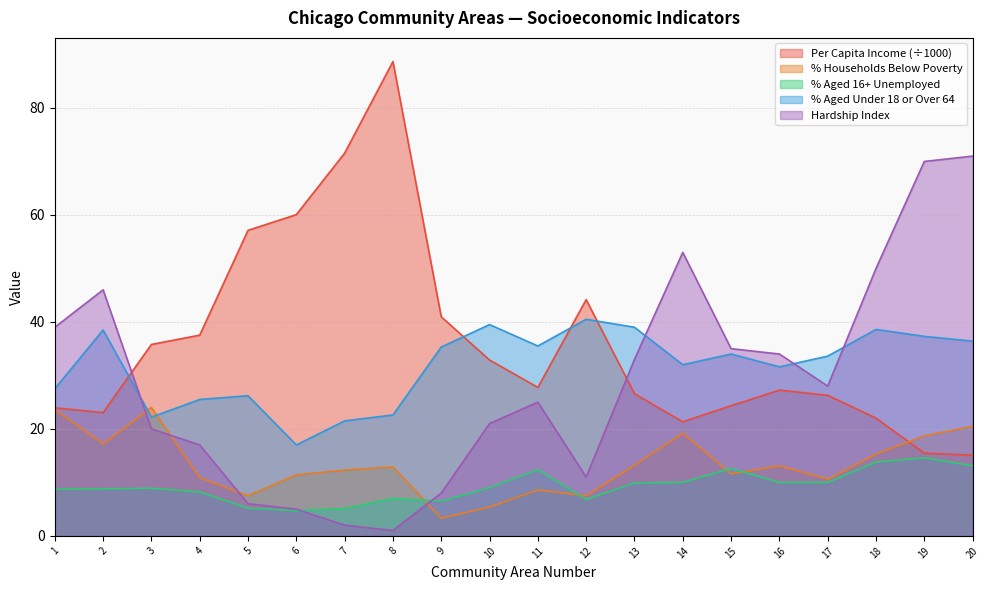

What is the value of the PERCENT_HOUSEHOLDS_BELOW_POVERTY point at the 17th from the left?

10.6